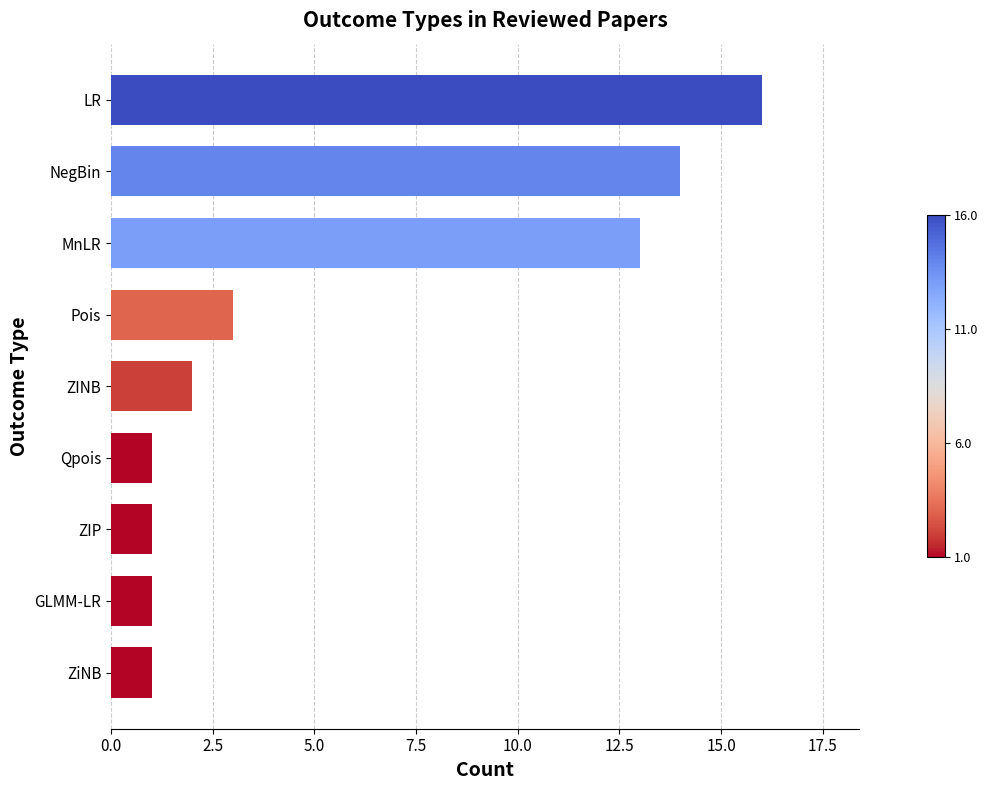

What is the greatest value displayed?

16